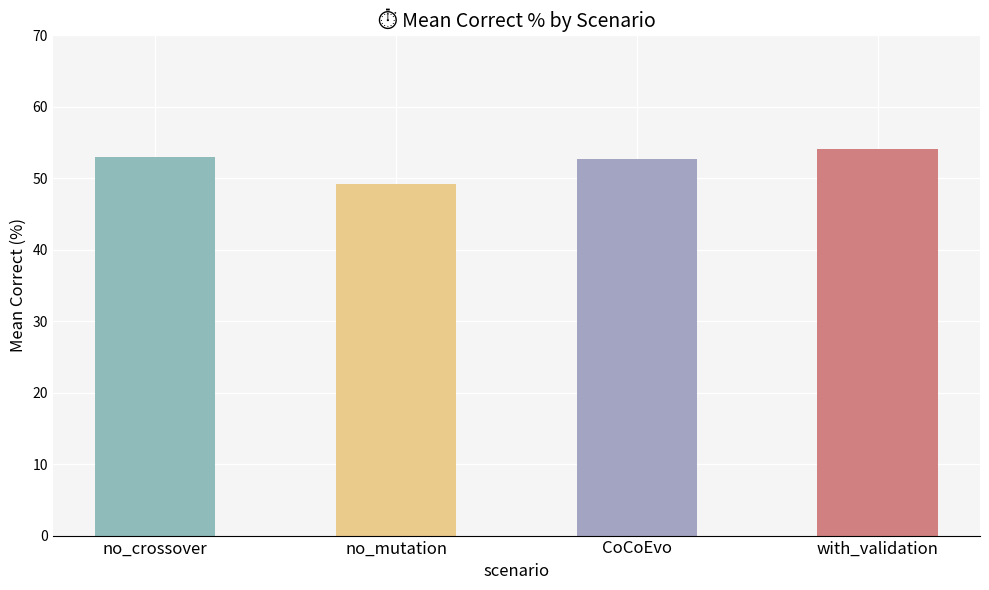

True or false: the data shows 54.0 at with_validation.

True